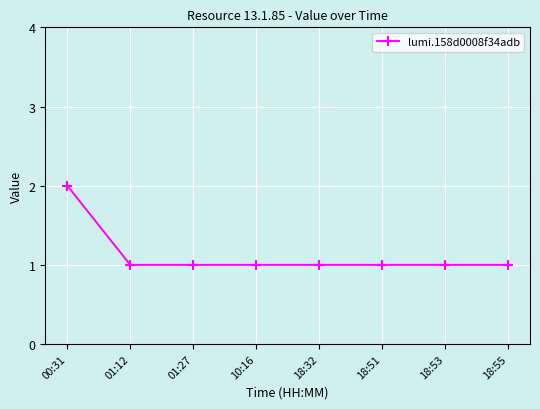

Reading right to left, transcribe all the data shown in this chart.

18:55=1	18:53=1	18:51=1	18:32=1	10:16=1	01:27=1	01:12=1	00:31=2